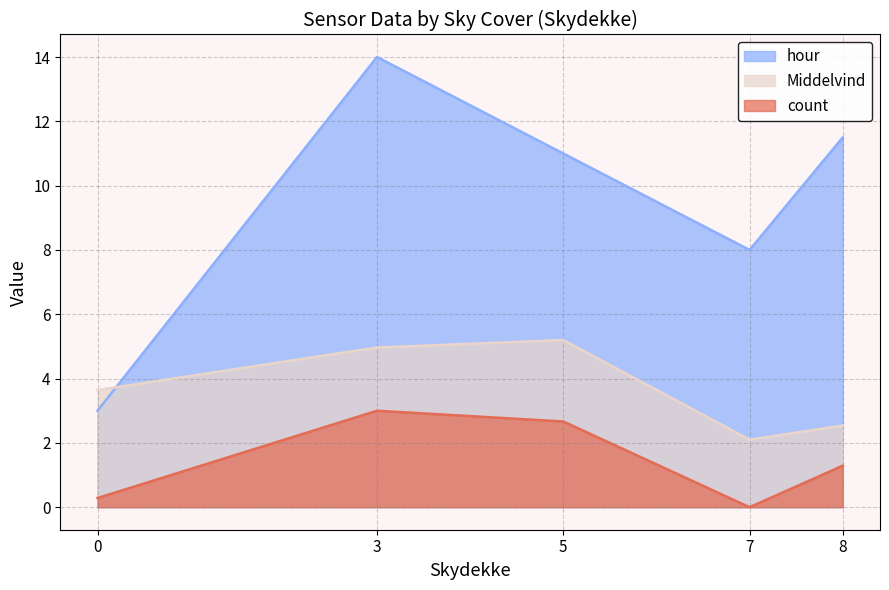

What are all the series names shown in the legend?

hour, Middelvind, count